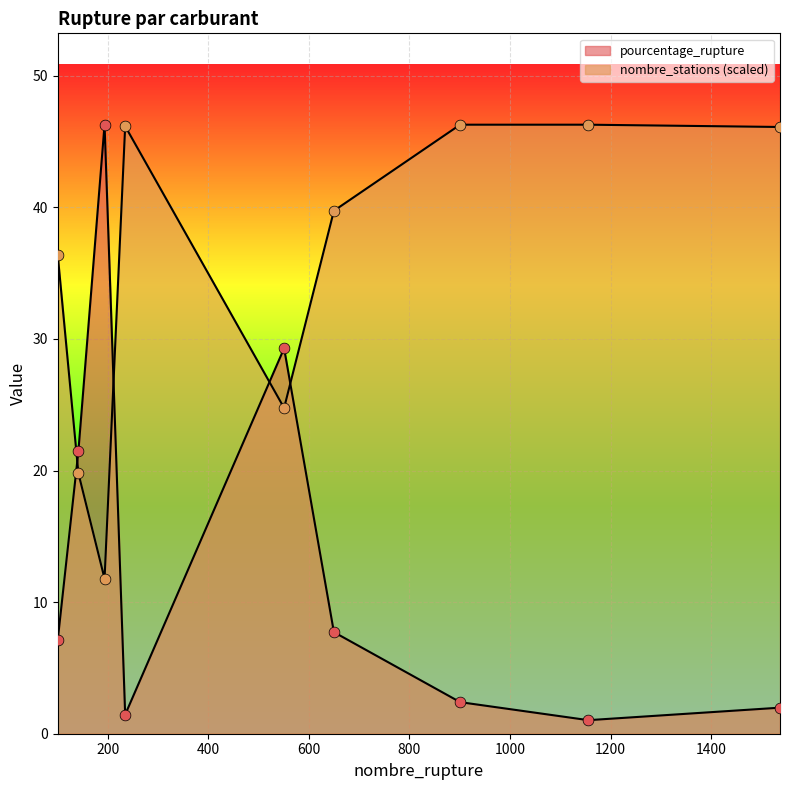

At how many categories does at least one series exceed 7?

9